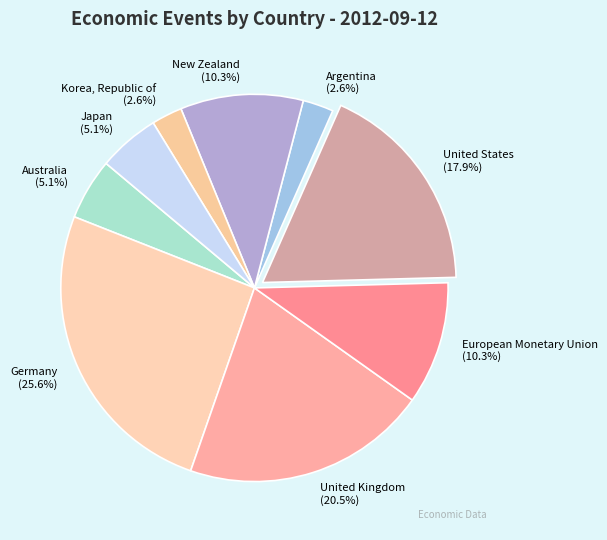

Approximately how many times larger is the value at European Monetary Union compared to Germany?

0.4